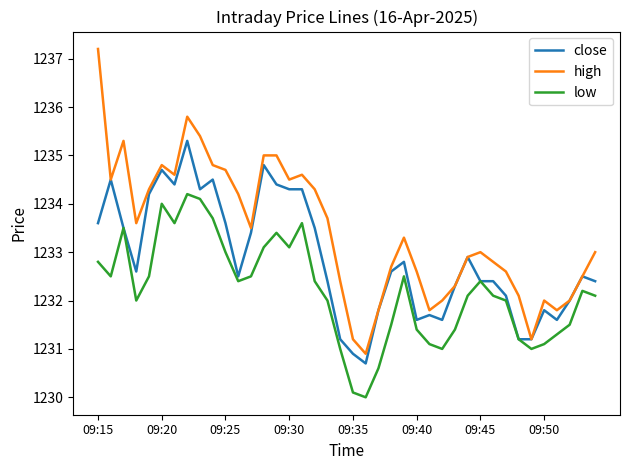

Which series has the largest range (max minus min)?

high